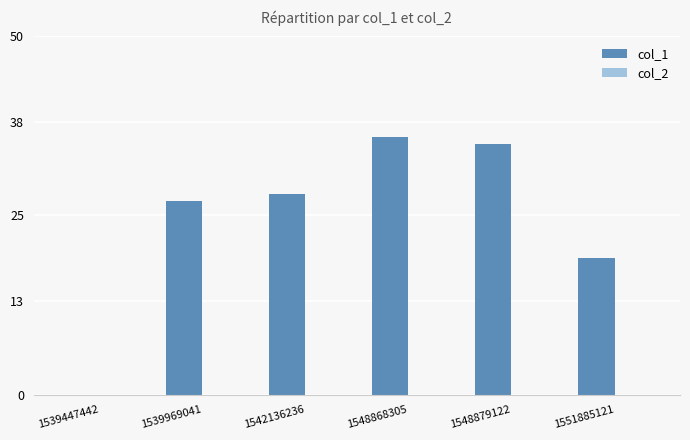

At which label is the value closest to 18?

1551885121